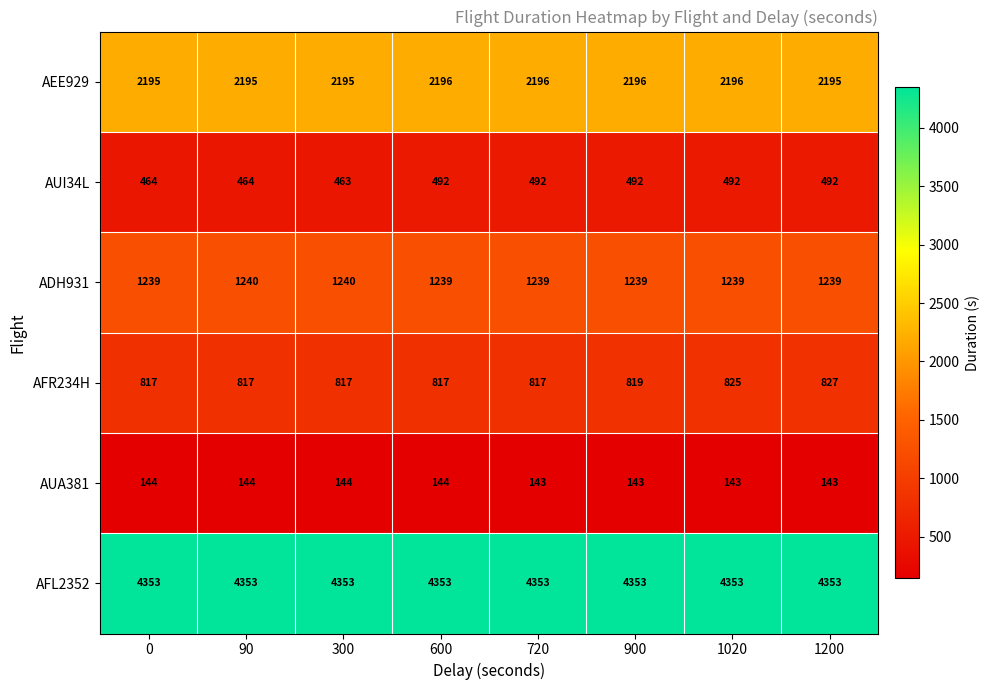

True or false: AFR234H has a value of 817 at 600.

True